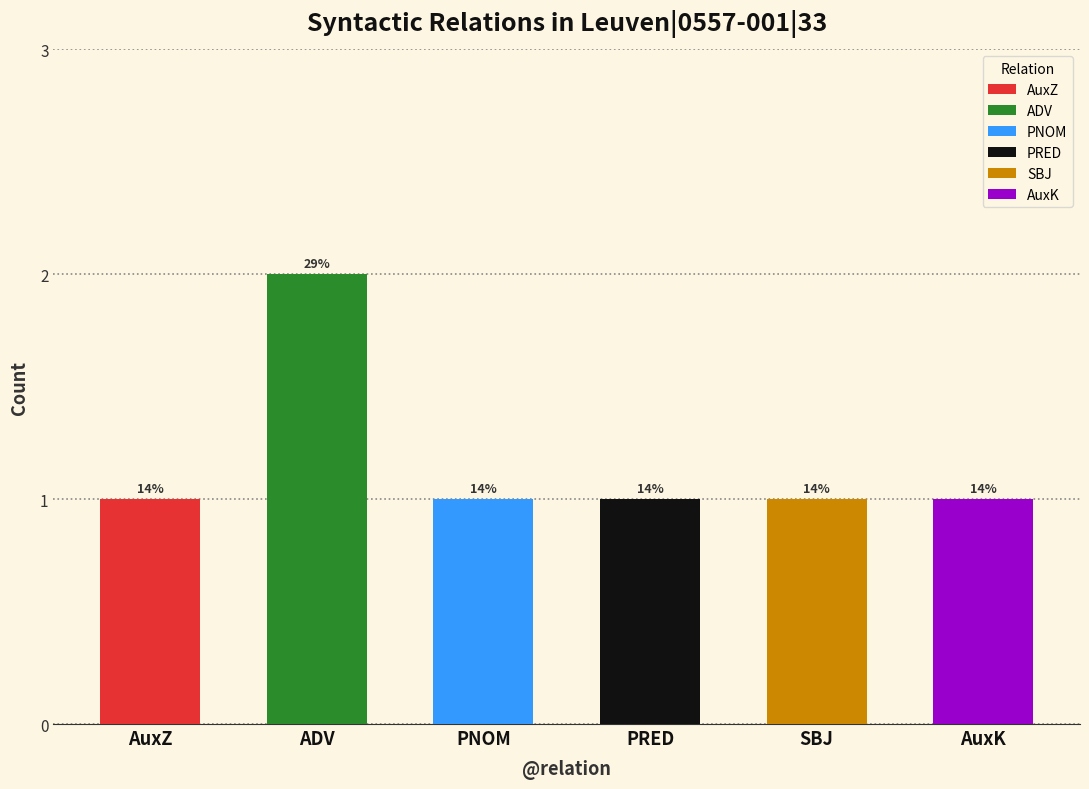

What value does the data have at SBJ?

1